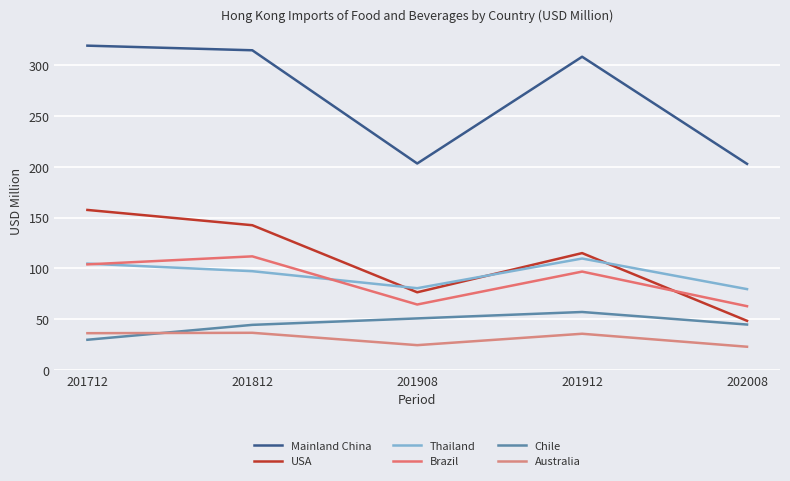

What is the average value of the Mainland China series?

269.8